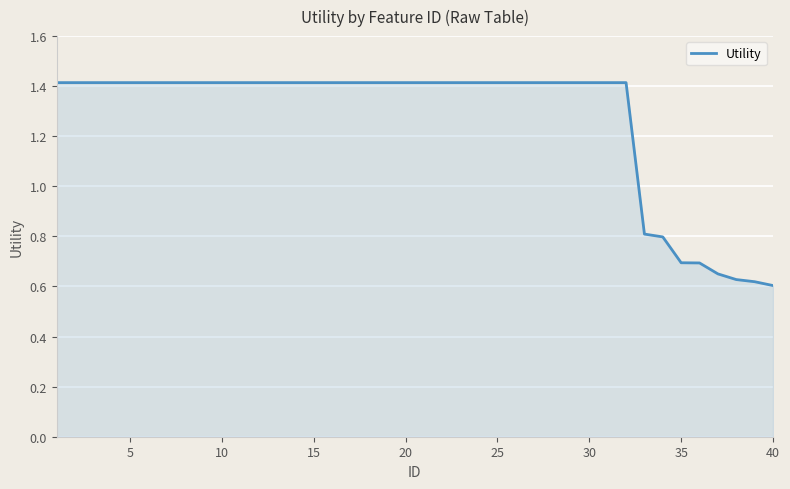

What is the greatest value displayed?

1.4